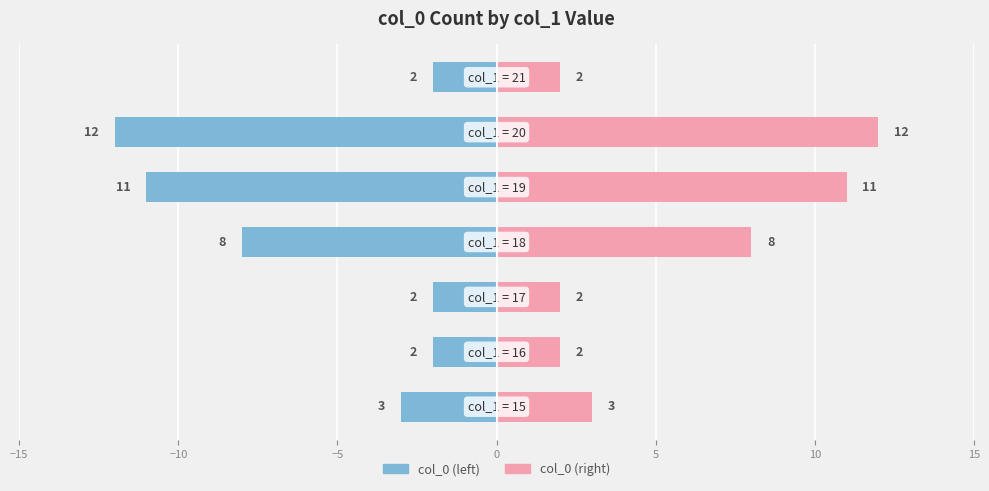

Count the col_0 (left) values in the range -11 to -2.

6